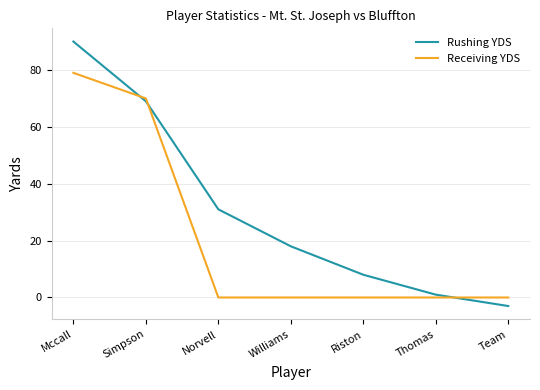

Which series has the largest total across all categories?

Rushing YDS